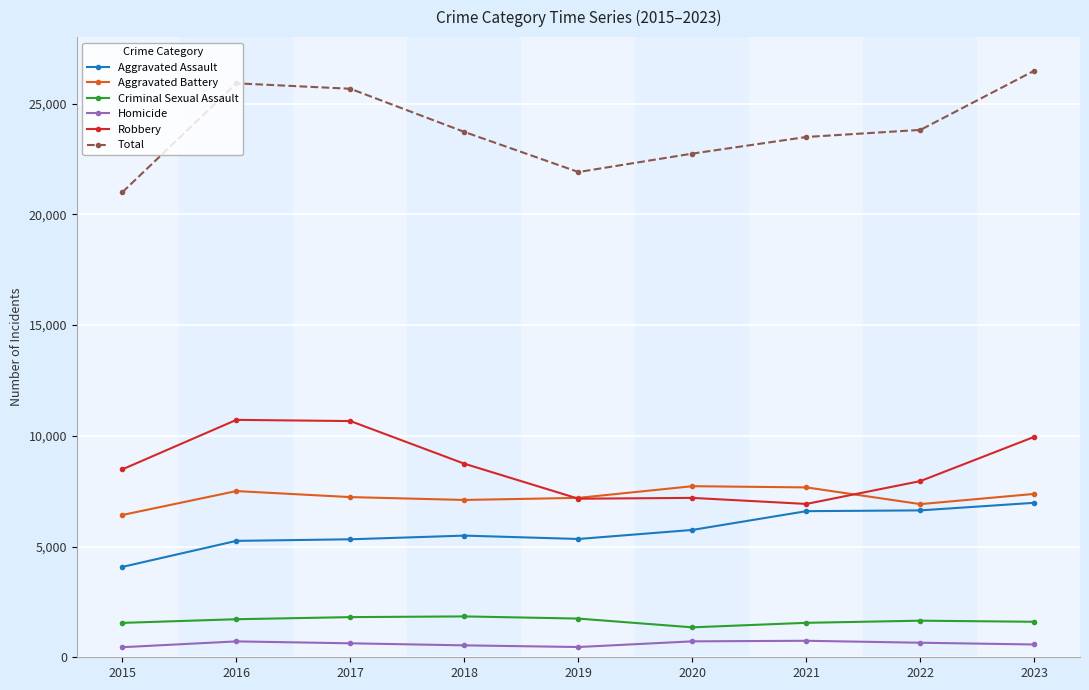

What is the sum of all Robbery values?

77797